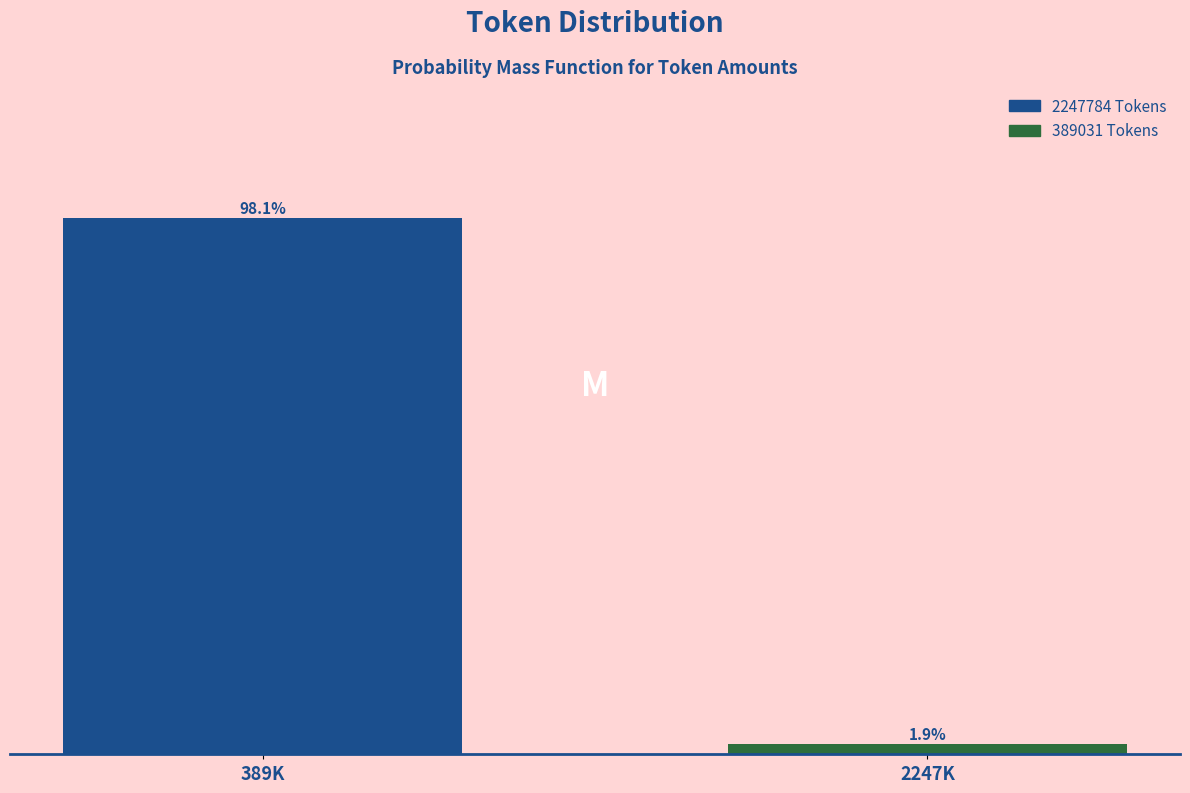

List the labels in order of value, largest first.

389K, 2247K